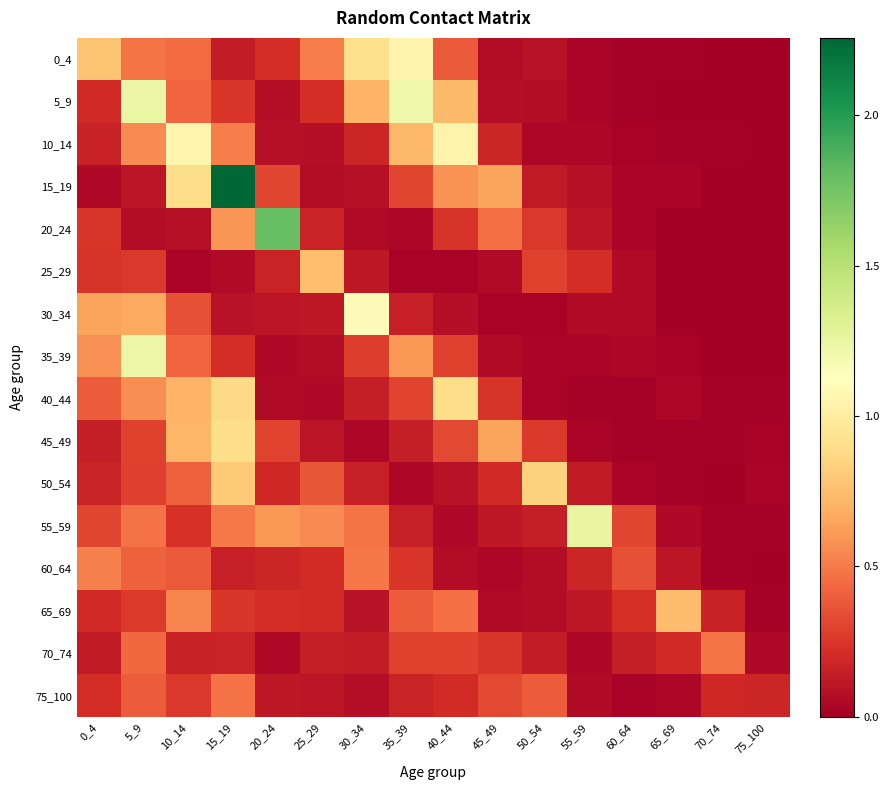

At 45_49, list the series in order from smallest to largest.

30_34, 60_64, 65_69, 35_39, 25_29, 0_4, 5_9, 55_59, 10_14, 50_54, 40_44, 70_74, 75_100, 20_24, 15_19, 45_49